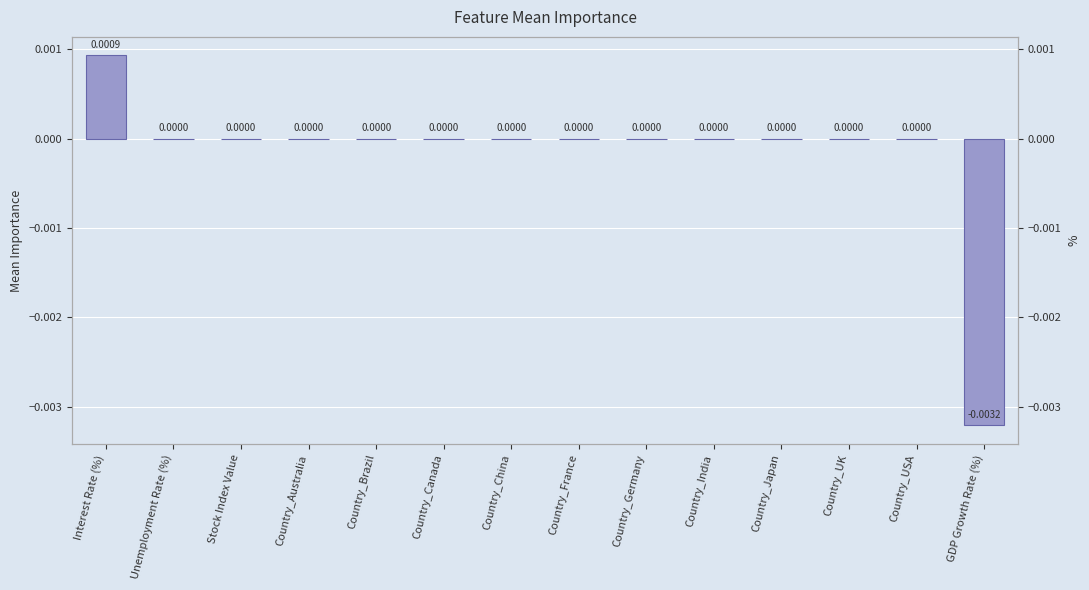

What is the label of the 6th bar from the right?

Country_Germany